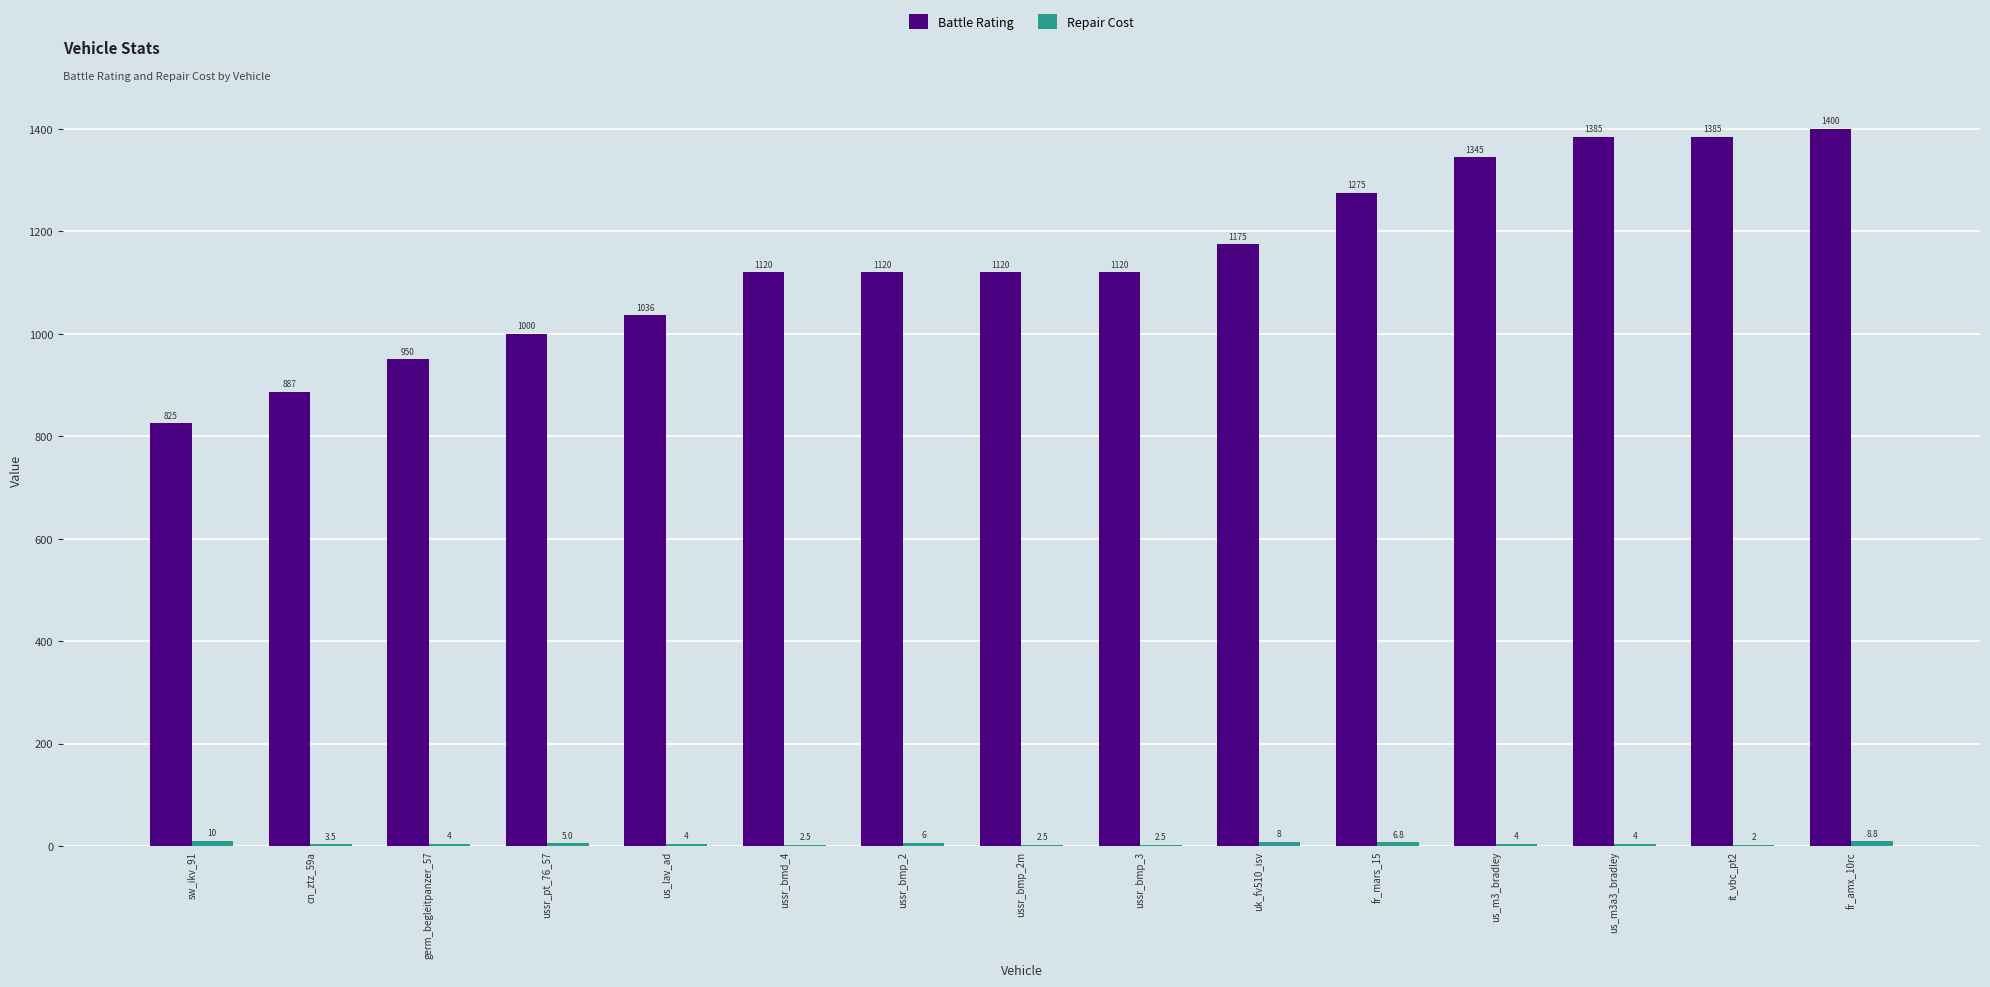

What is the total value across all series at us_m3a3_bradley?

1389.0